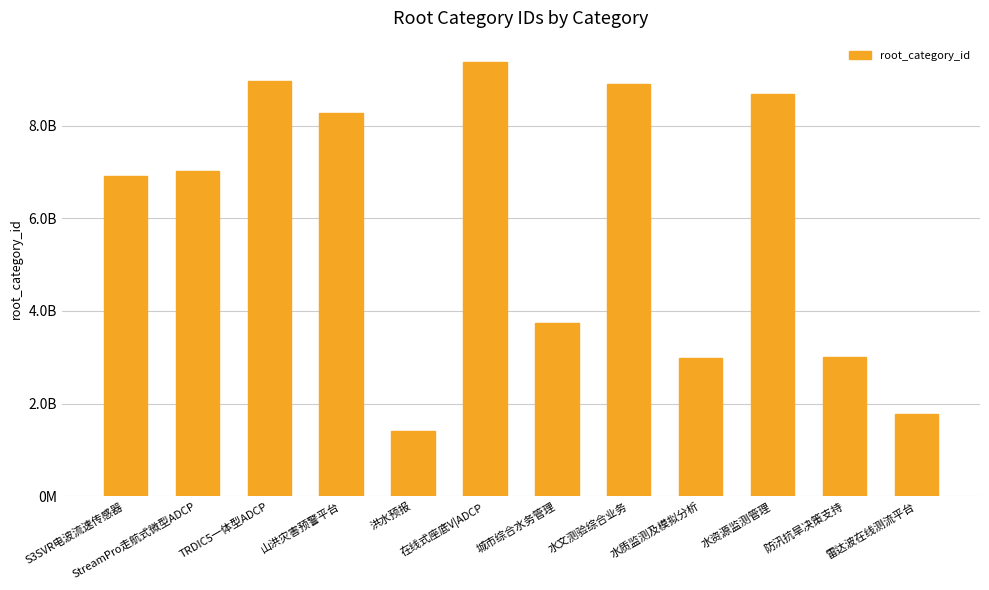

Does the chart contain any negative values?

No